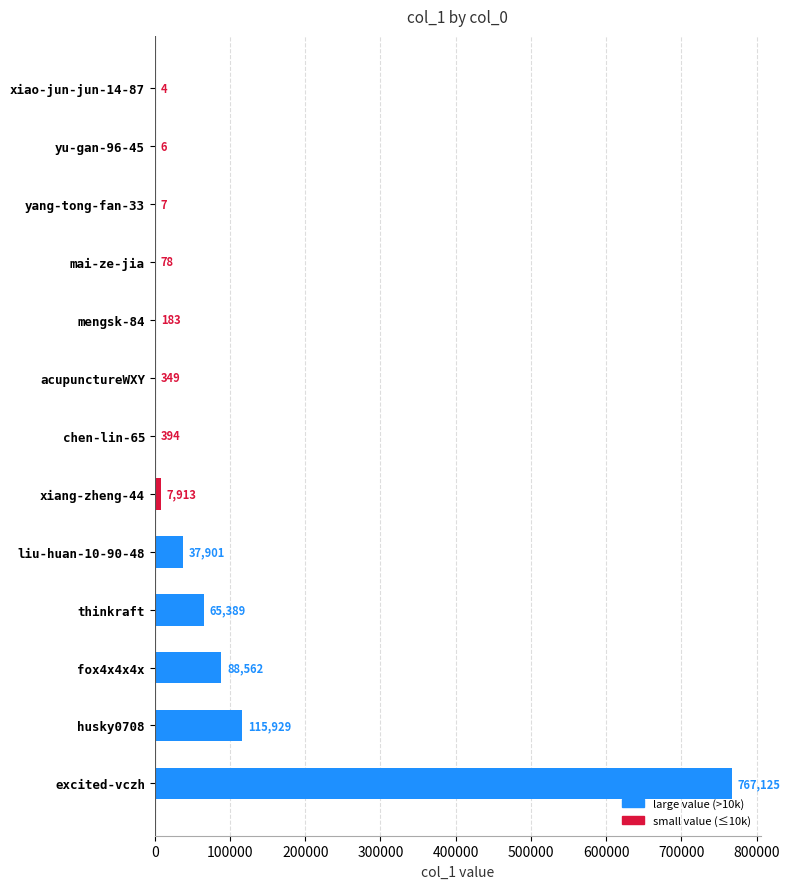

What is the sum of all values?

1083840